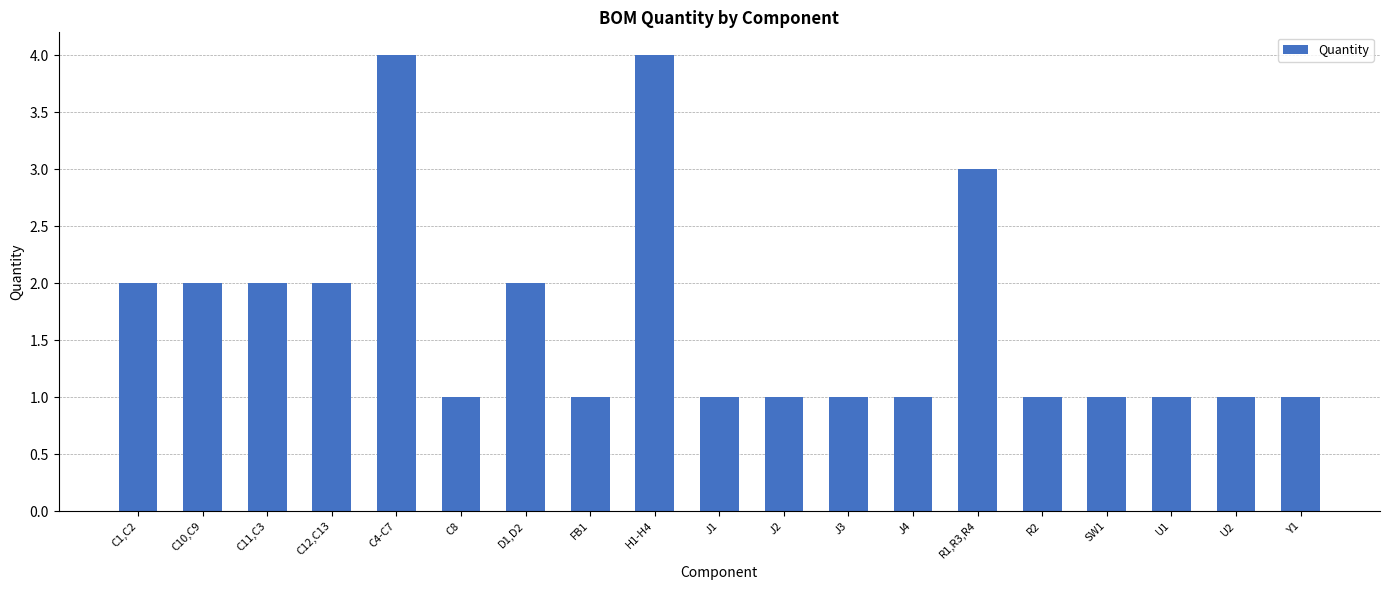

What is the difference between the values at Y1 and C11,C3?

1